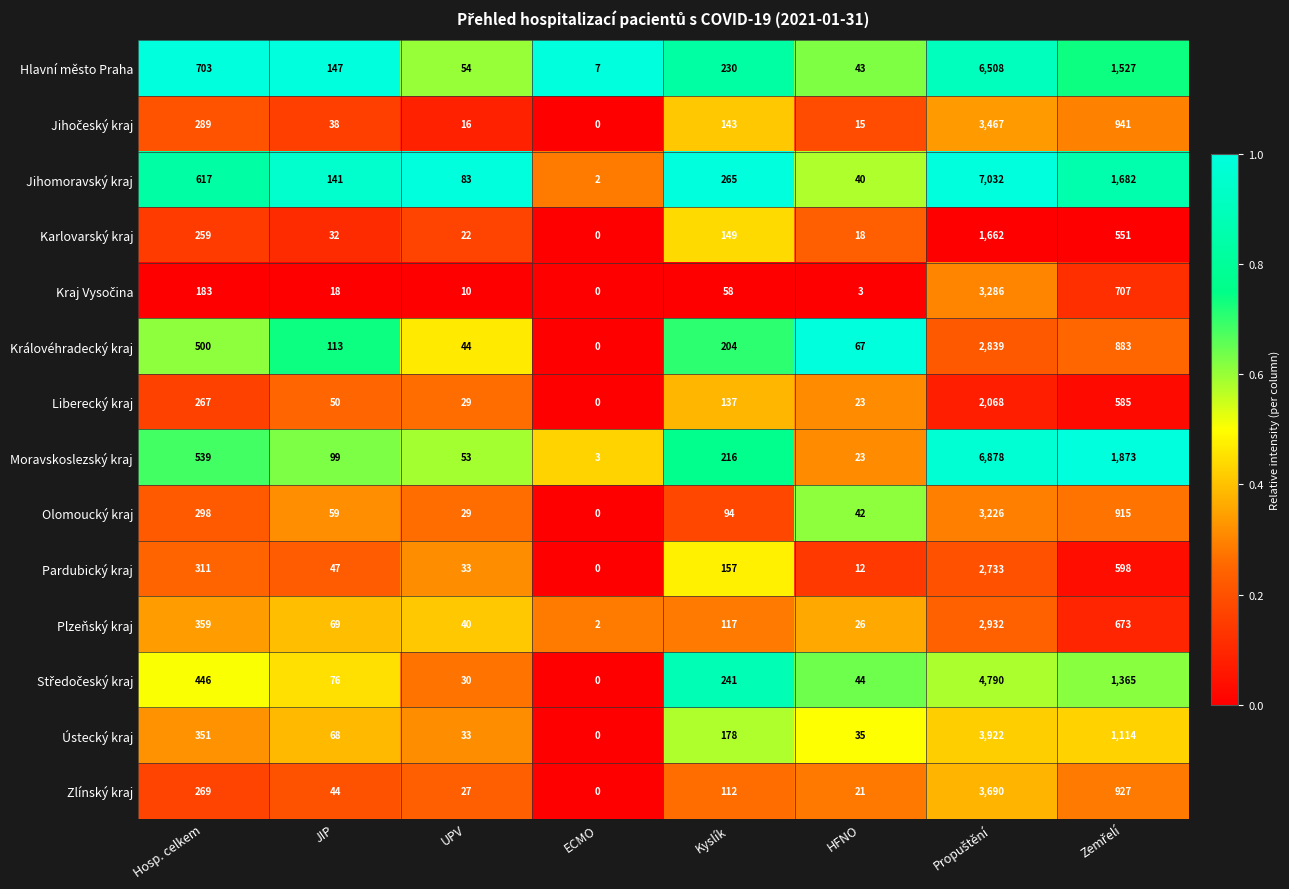

What value does the Liberecký kraj series have at HFNO?

23